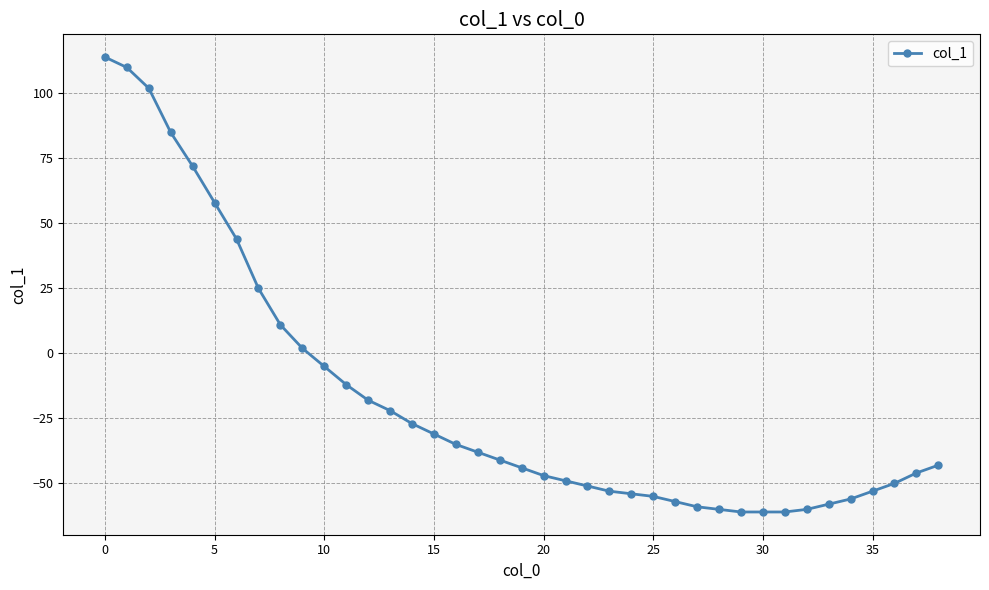

What is the average value?

-18